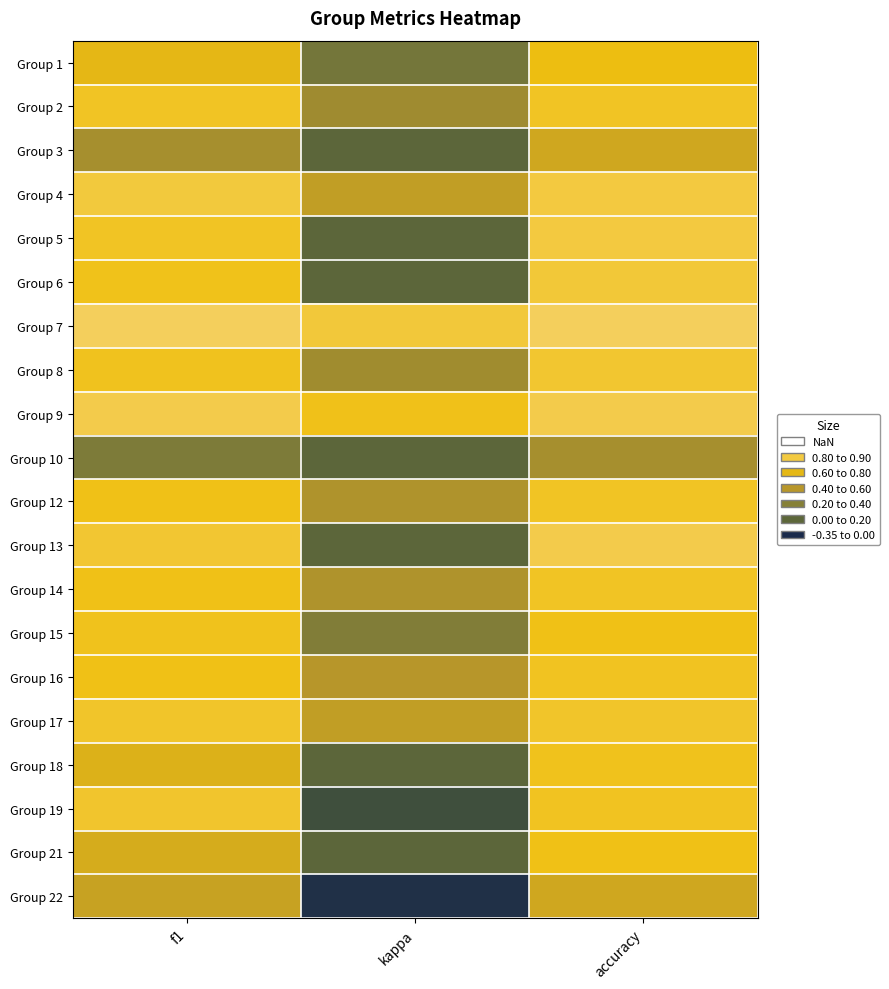

Reading right to left, what are all the values shown in this chart?

Group 1: accuracy=0.6	kappa=0.1	f1=0.6
Group 2: accuracy=0.7	kappa=0.3	f1=0.7
Group 3: accuracy=0.5	kappa=0.0	f1=0.3
Group 4: accuracy=0.8	kappa=0.4	f1=0.8
Group 5: accuracy=0.8	kappa=0.0	f1=0.7
Group 6: accuracy=0.8	kappa=0.0	f1=0.7
Group 7: accuracy=0.9	kappa=0.8	f1=0.9
Group 8: accuracy=0.8	kappa=0.3	f1=0.7
Group 9: accuracy=0.8	kappa=0.7	f1=0.8
Group 10: accuracy=0.3	kappa=0.0	f1=0.2
Group 12: accuracy=0.7	kappa=0.4	f1=0.7
Group 13: accuracy=0.8	kappa=0.0	f1=0.8
Group 14: accuracy=0.7	kappa=0.4	f1=0.7
Group 15: accuracy=0.7	kappa=0.2	f1=0.7
Group 16: accuracy=0.7	kappa=0.4	f1=0.7
Group 17: accuracy=0.7	kappa=0.4	f1=0.7
Group 18: accuracy=0.7	kappa=0.0	f1=0.6
Group 19: accuracy=0.7	kappa=-0.2	f1=0.7
Group 21: accuracy=0.7	kappa=0.0	f1=0.5
Group 22: accuracy=0.5	kappa=-0.3	f1=0.5